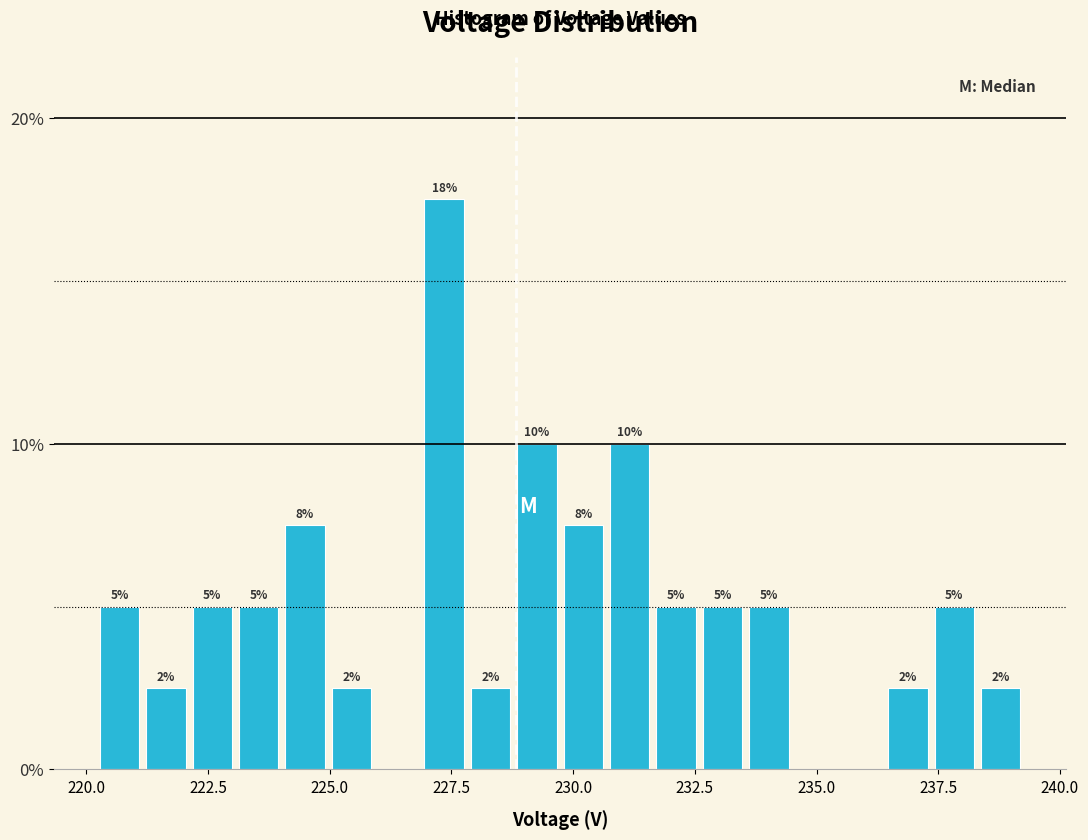

Read against the x-axis, roughly where is the centre of the tallest bar?

227.5